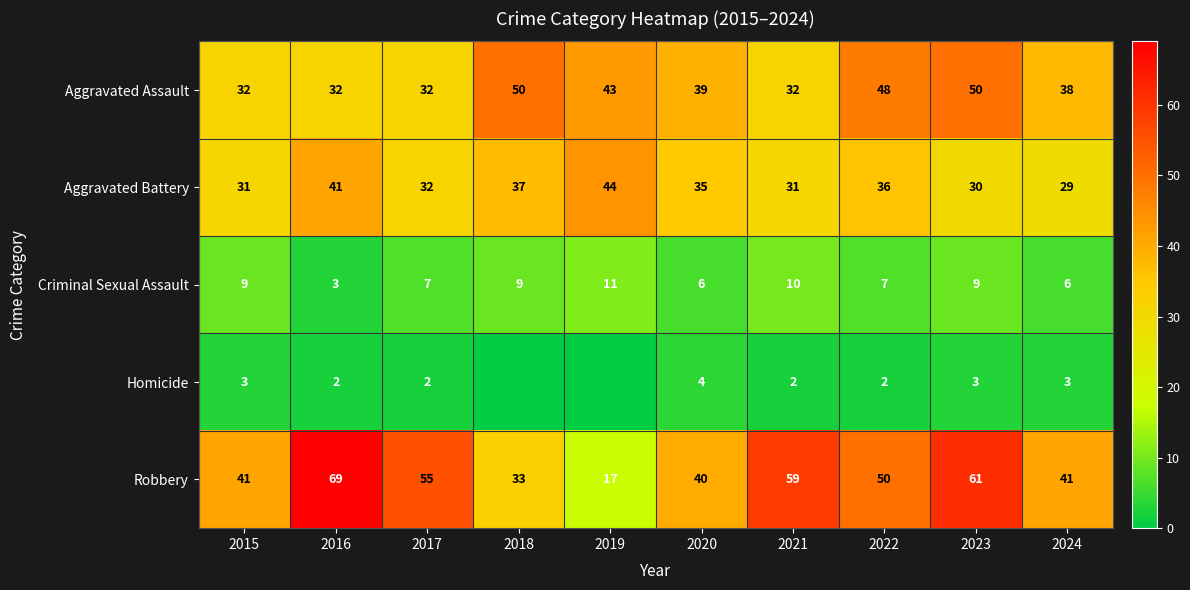

At which category does the chart reach its peak across all series?

2016